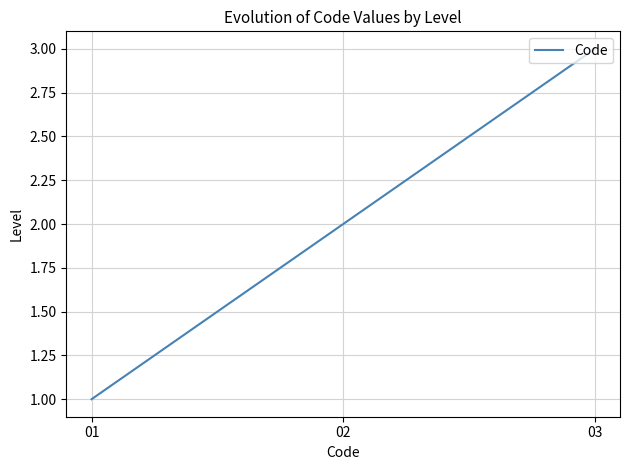

What is the sum of all values?

6